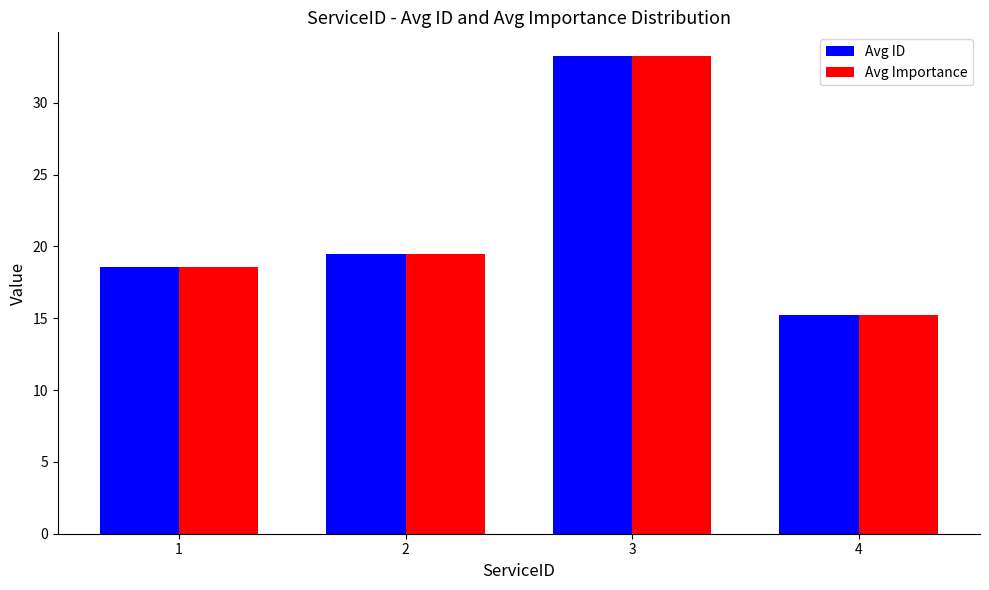

Is the value of Avg Importance at 4 greater than the value of Avg ID at 1?

No